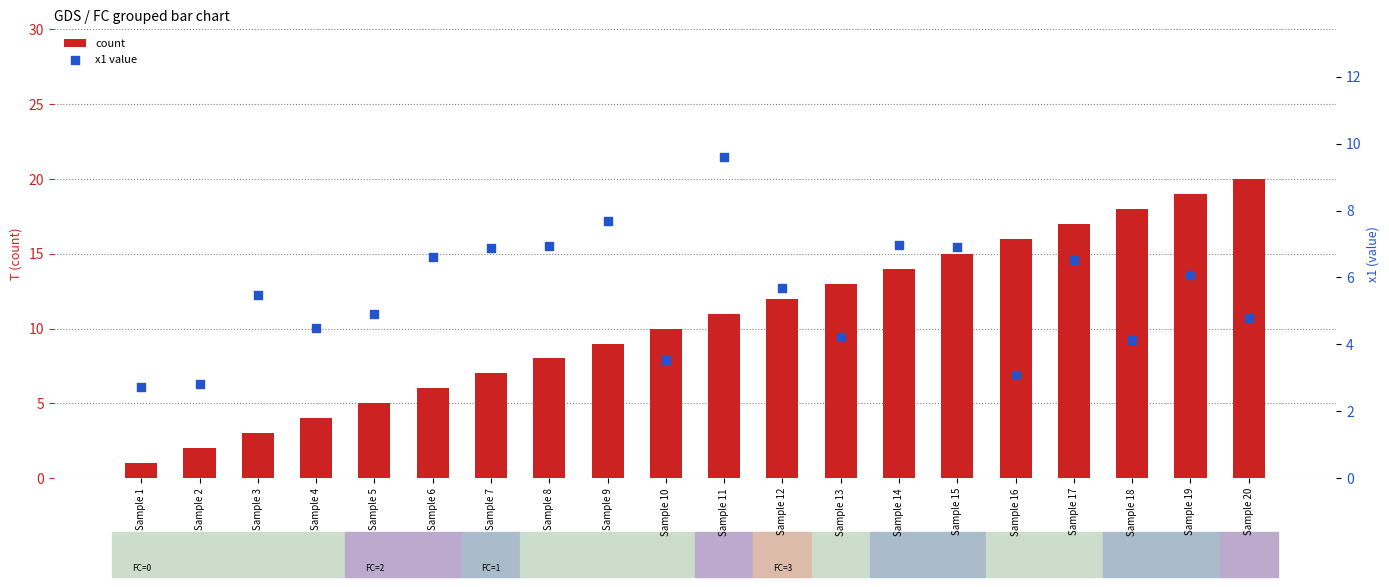

Which series has the largest total across all categories?

count